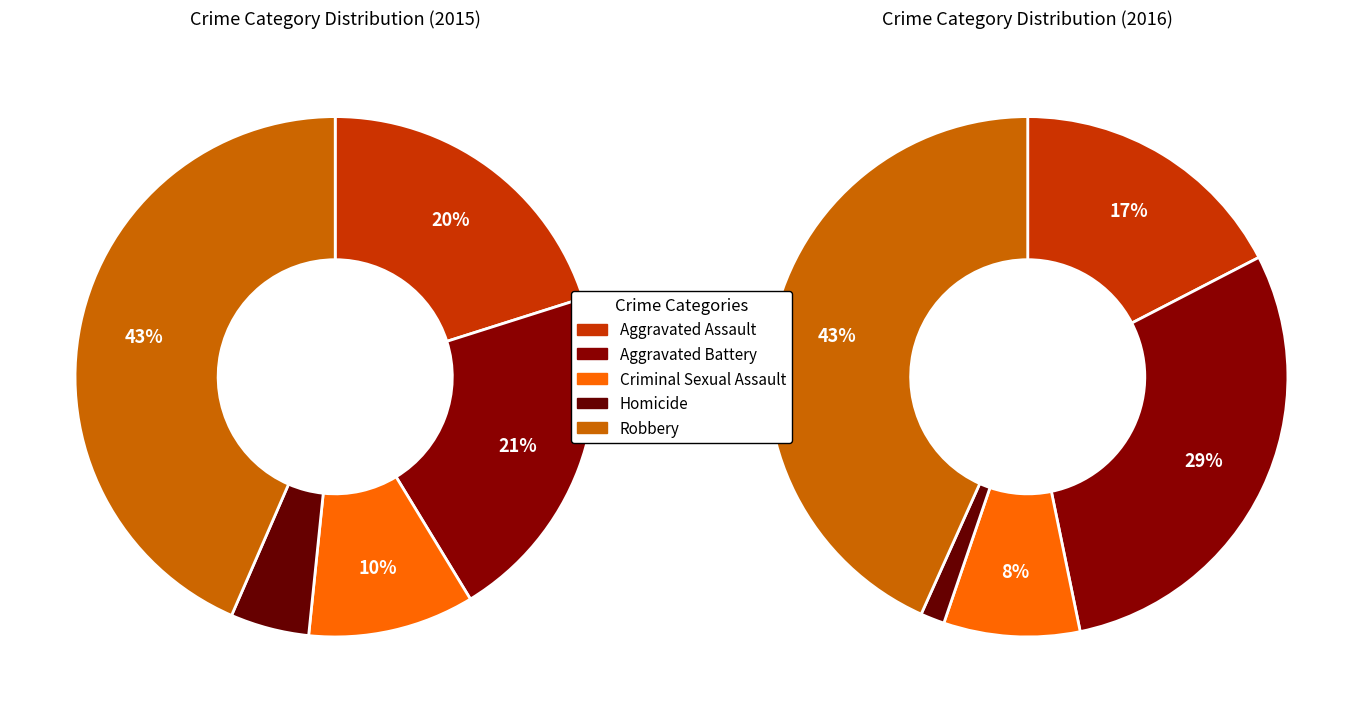

To the nearest percent, what is the difference between the largest and smallest slice percentages?

39%